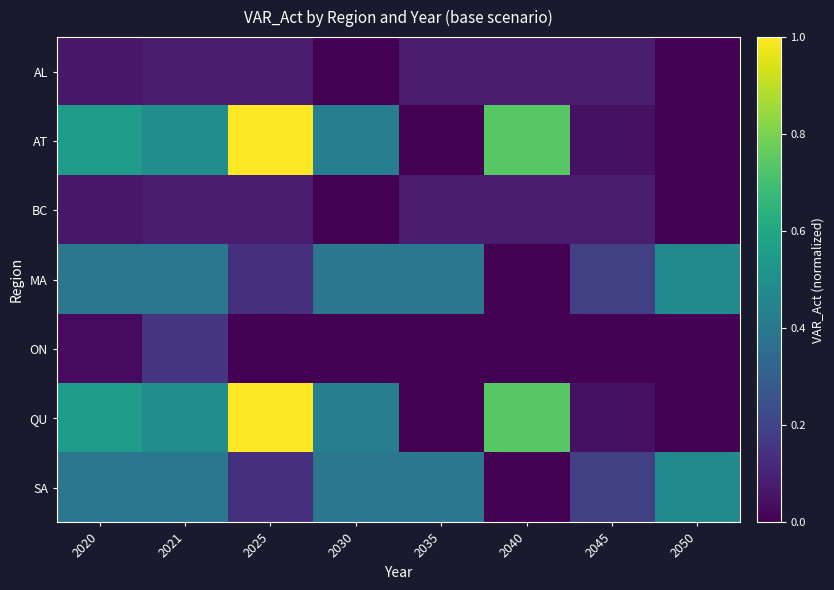

What is the total value across all series at 2020?

2.1